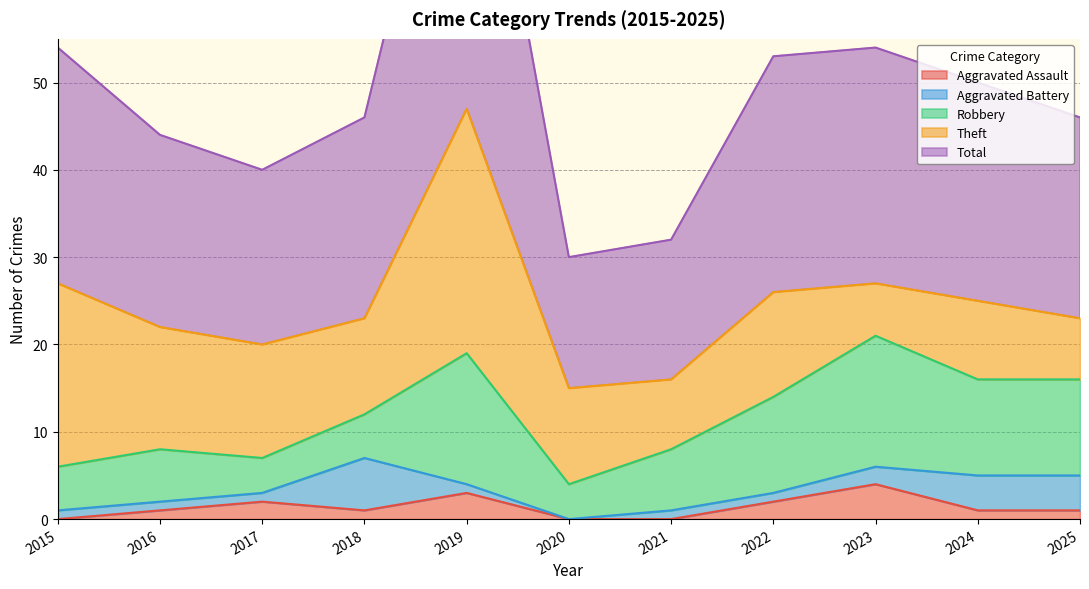

What is the sum of the Aggravated Battery values at 2017 and 2018?

7